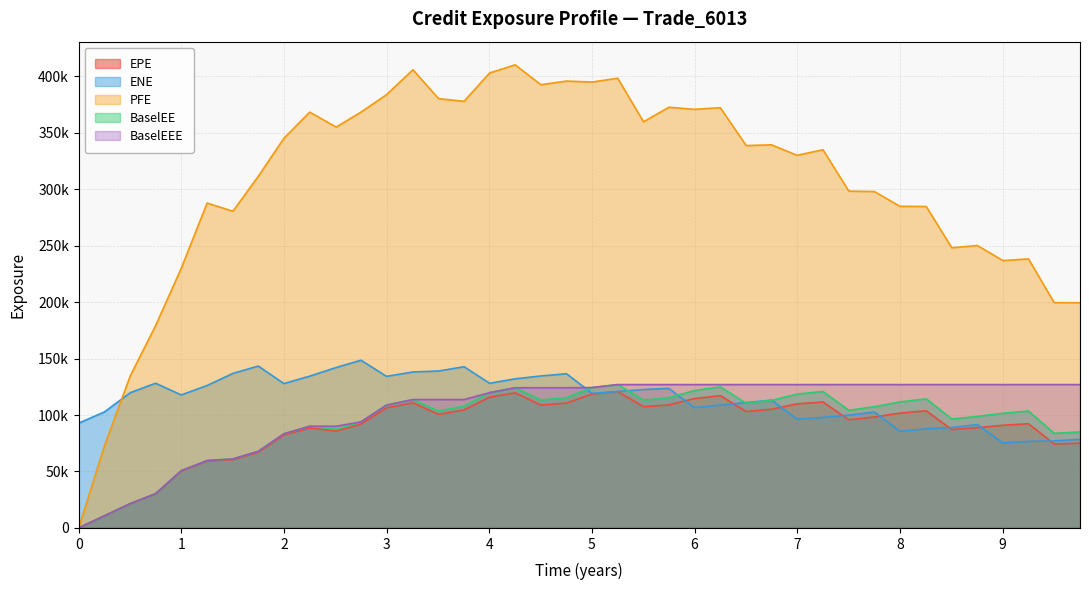

True or false: EPE has more than 1 points higher than both neighbors.

True